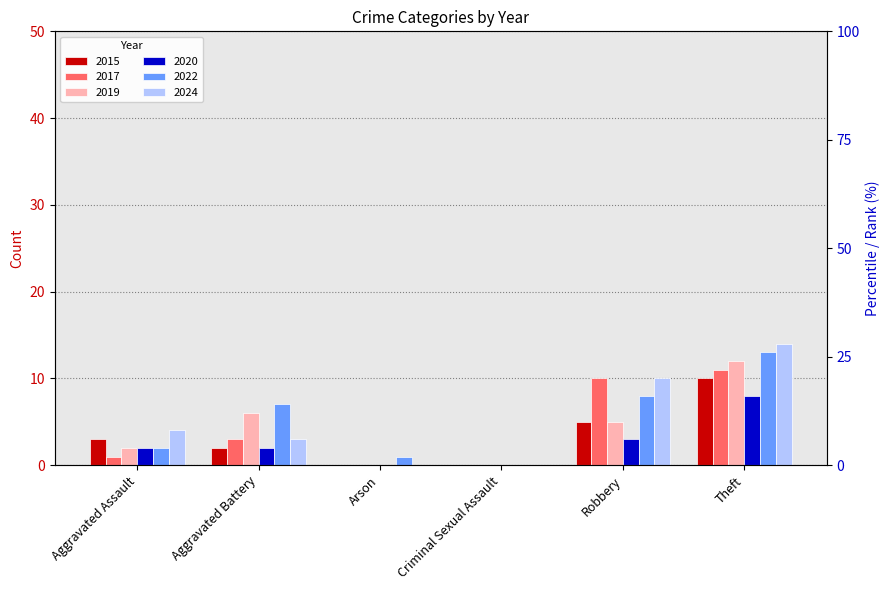

Is it true that 2017 equals 4 at Aggravated Battery?

False